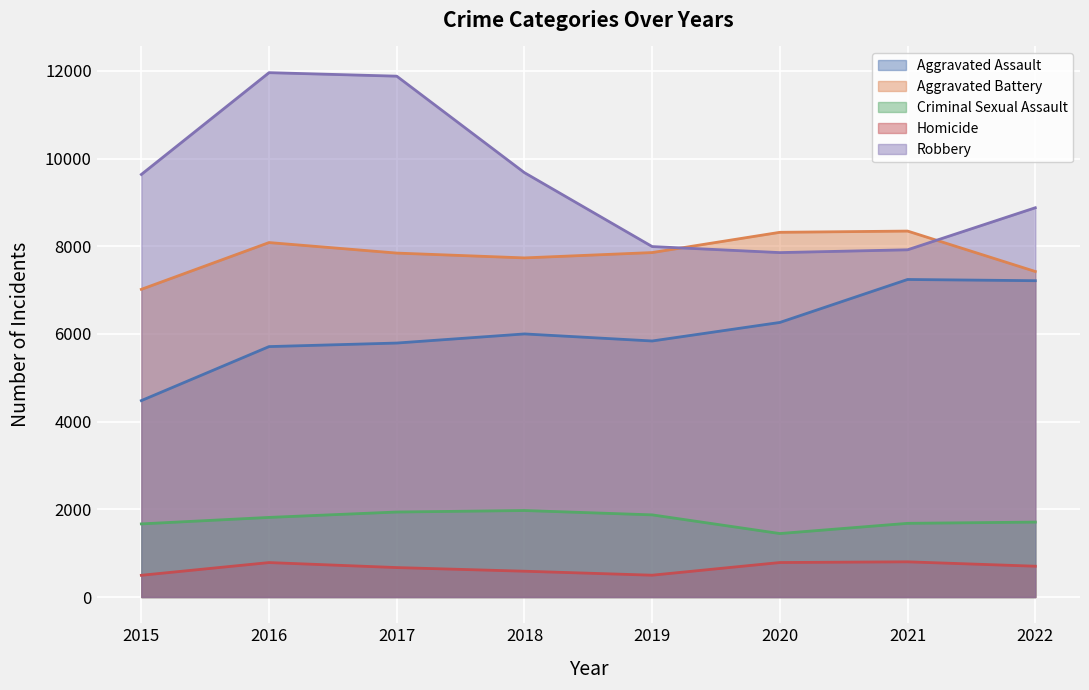

True or false: Aggravated Assault and Criminal Sexual Assault intersect in this chart.

False